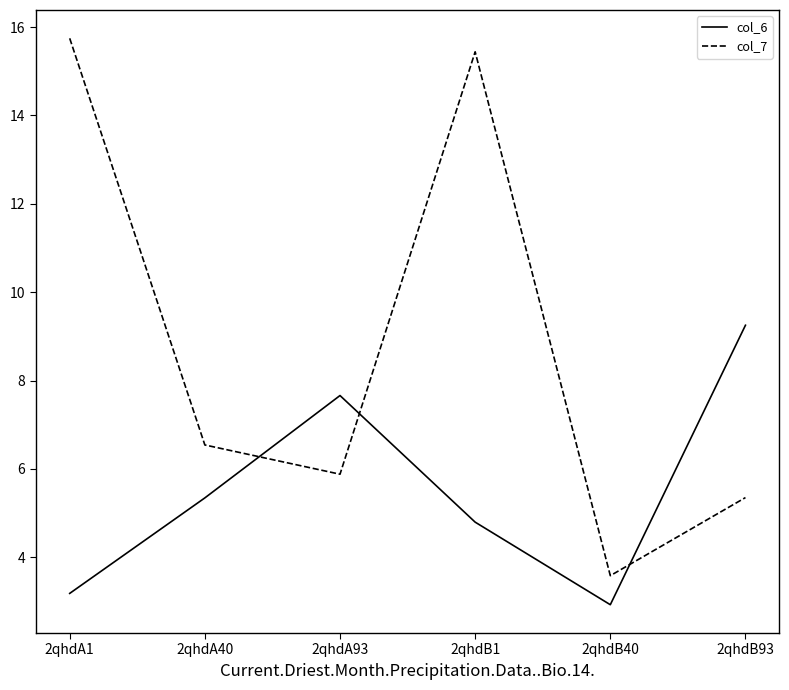

What is the spread (max minus min) of values at 2qhdB1?

10.6